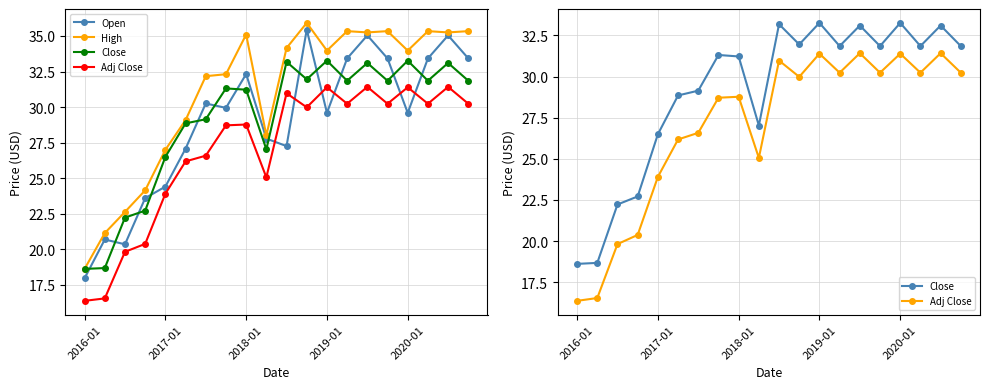

How many data points in Adj Close are above 29?

10